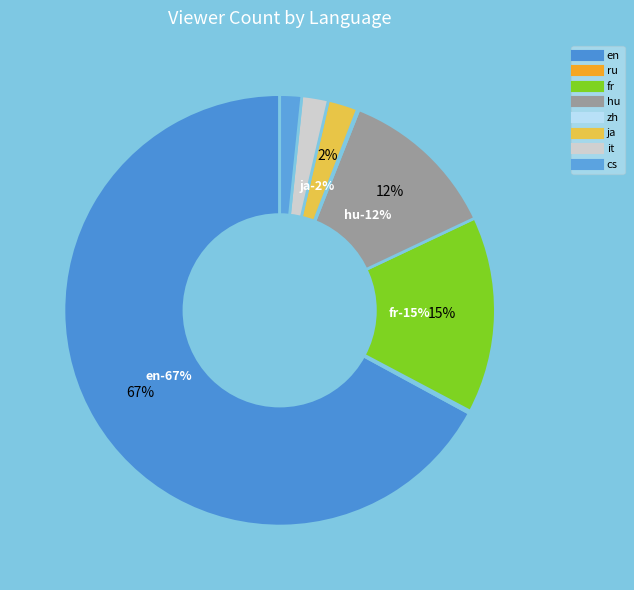

To the nearest percent, what is the difference between the largest and smallest slice percentages?

67%